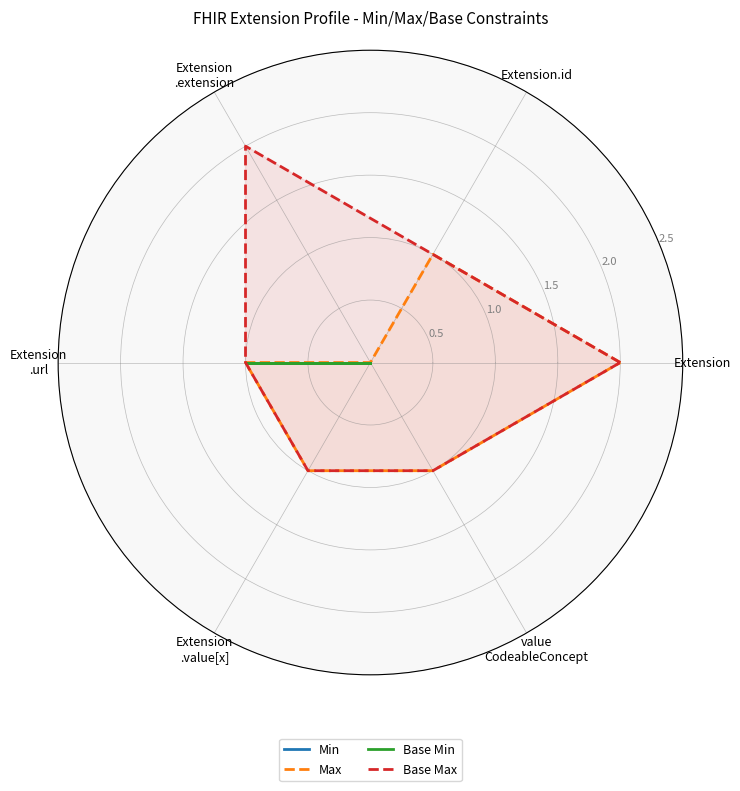

At which label is Base Max closest to 1?

Extension.id